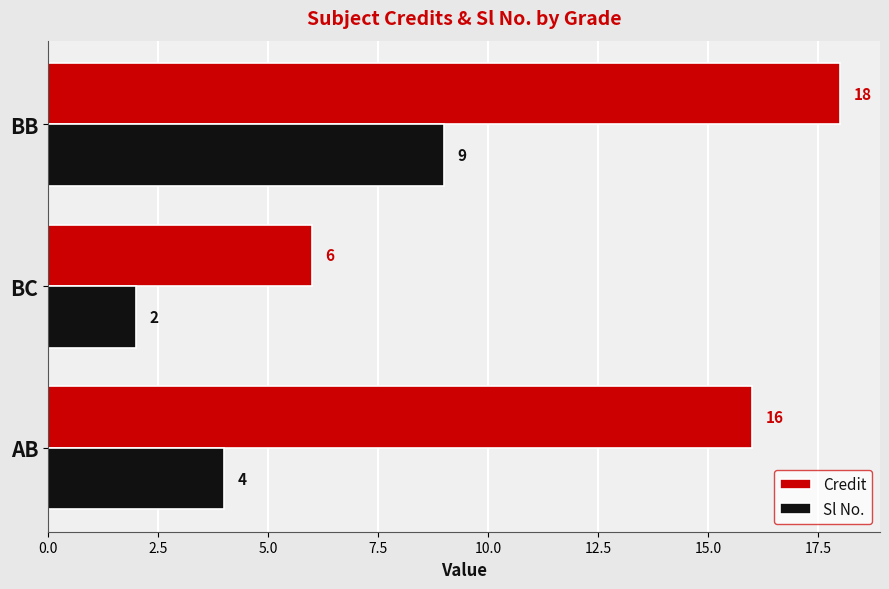

What are all the series names shown in the legend?

Credit, Sl No.